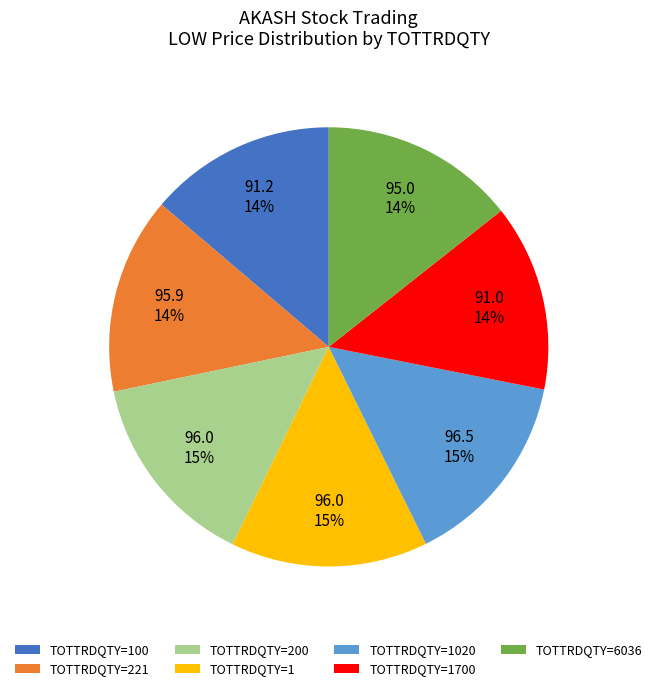

Approximately how many times larger is the value at TOTTRDQTY=1020 compared to TOTTRDQTY=200?

1.0